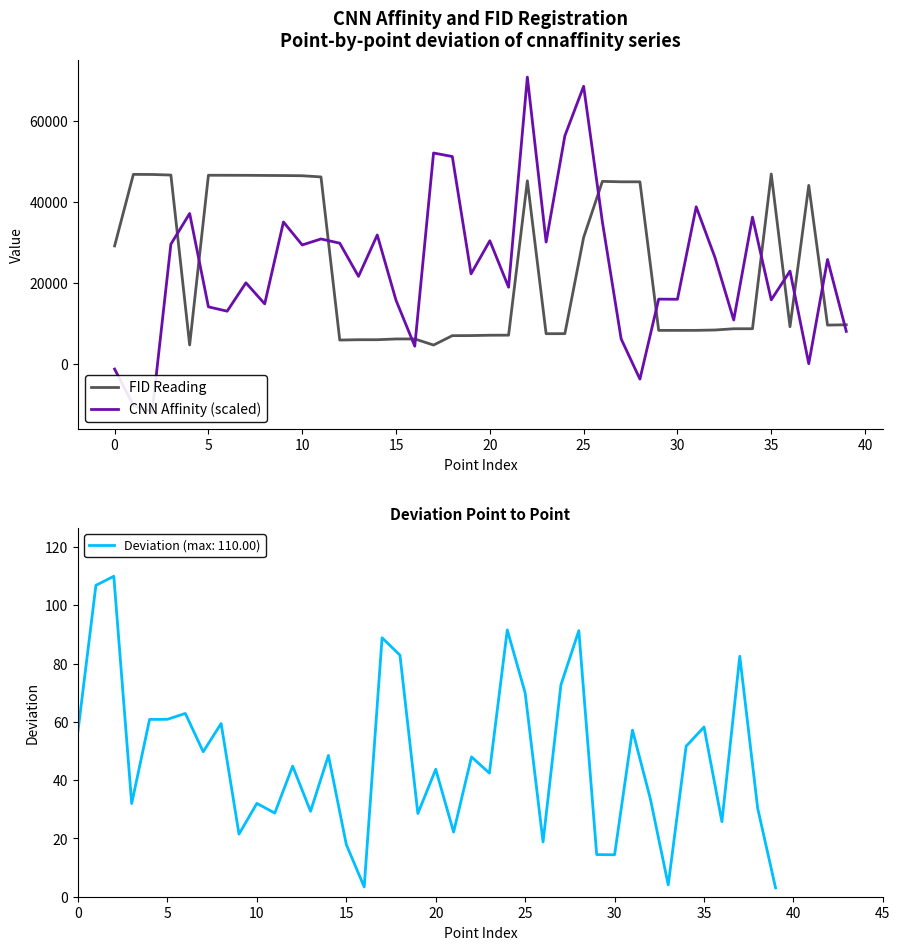

List the series in order of their overall mean, lowest first.

FID Reading, CNN Affinity (scaled)